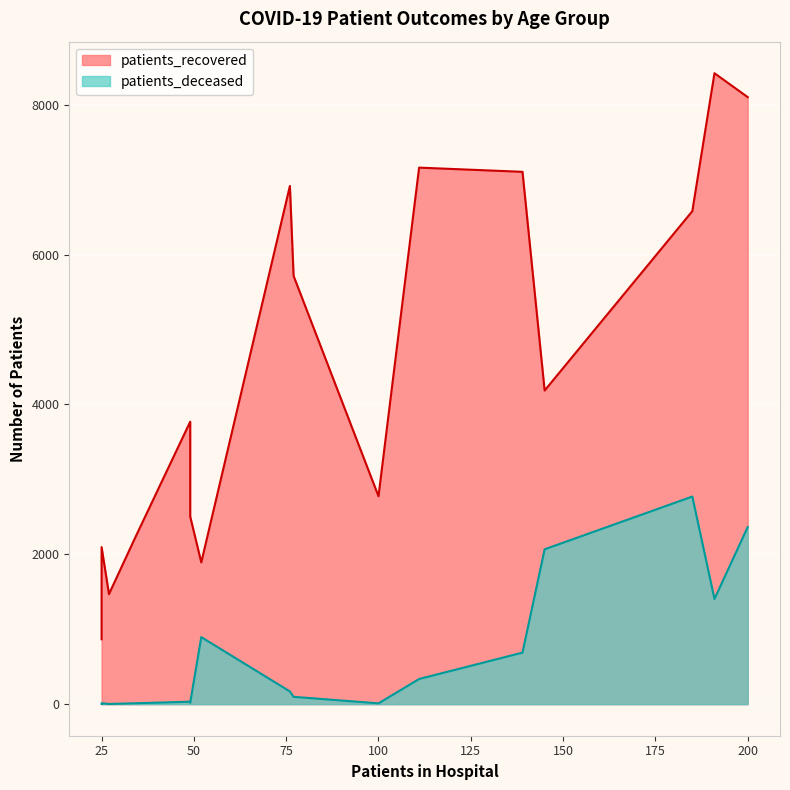

Is the value of patients_deceased at <20 greater than the value of patients_recovered at 75-79?

No